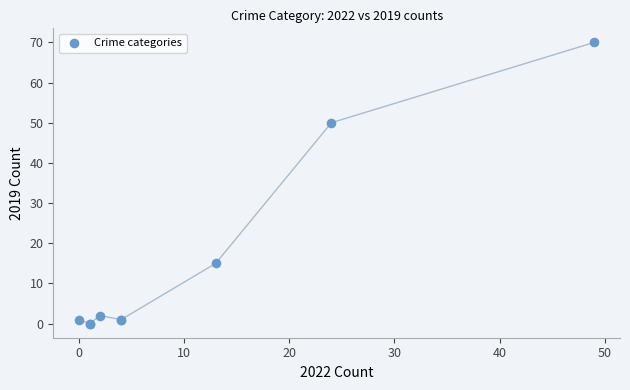

What Y value in the scatter plot is closest to 35?

50